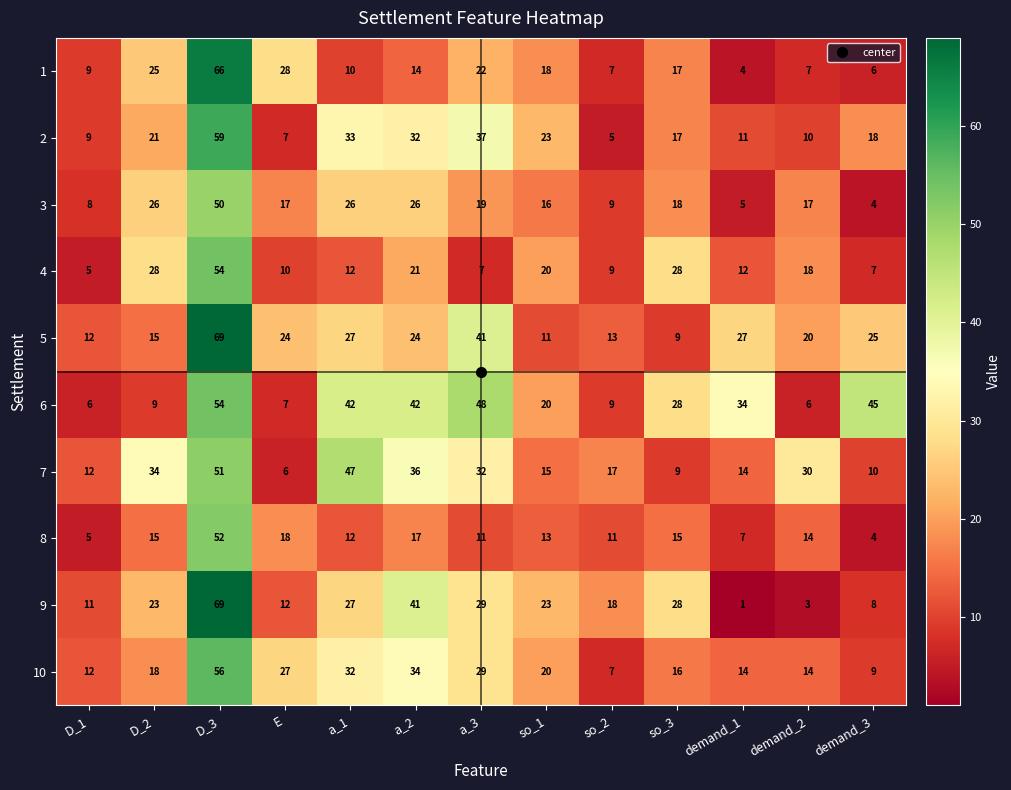

True or false: 8 has a value of 12 at a_1.

True